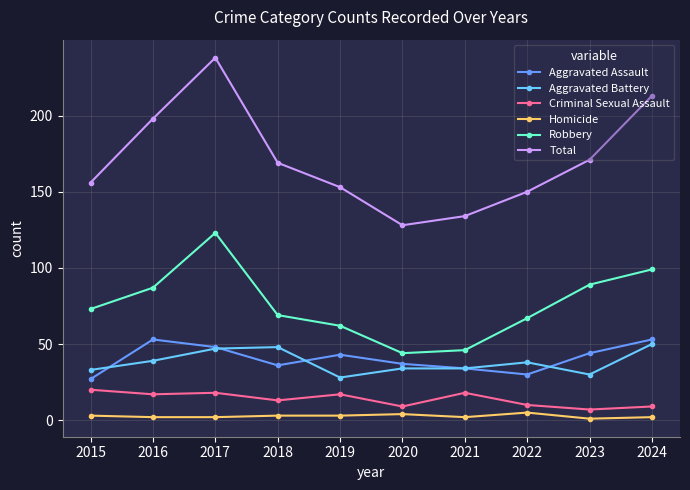

What is the value of the Homicide point at the 4th from the left?

3